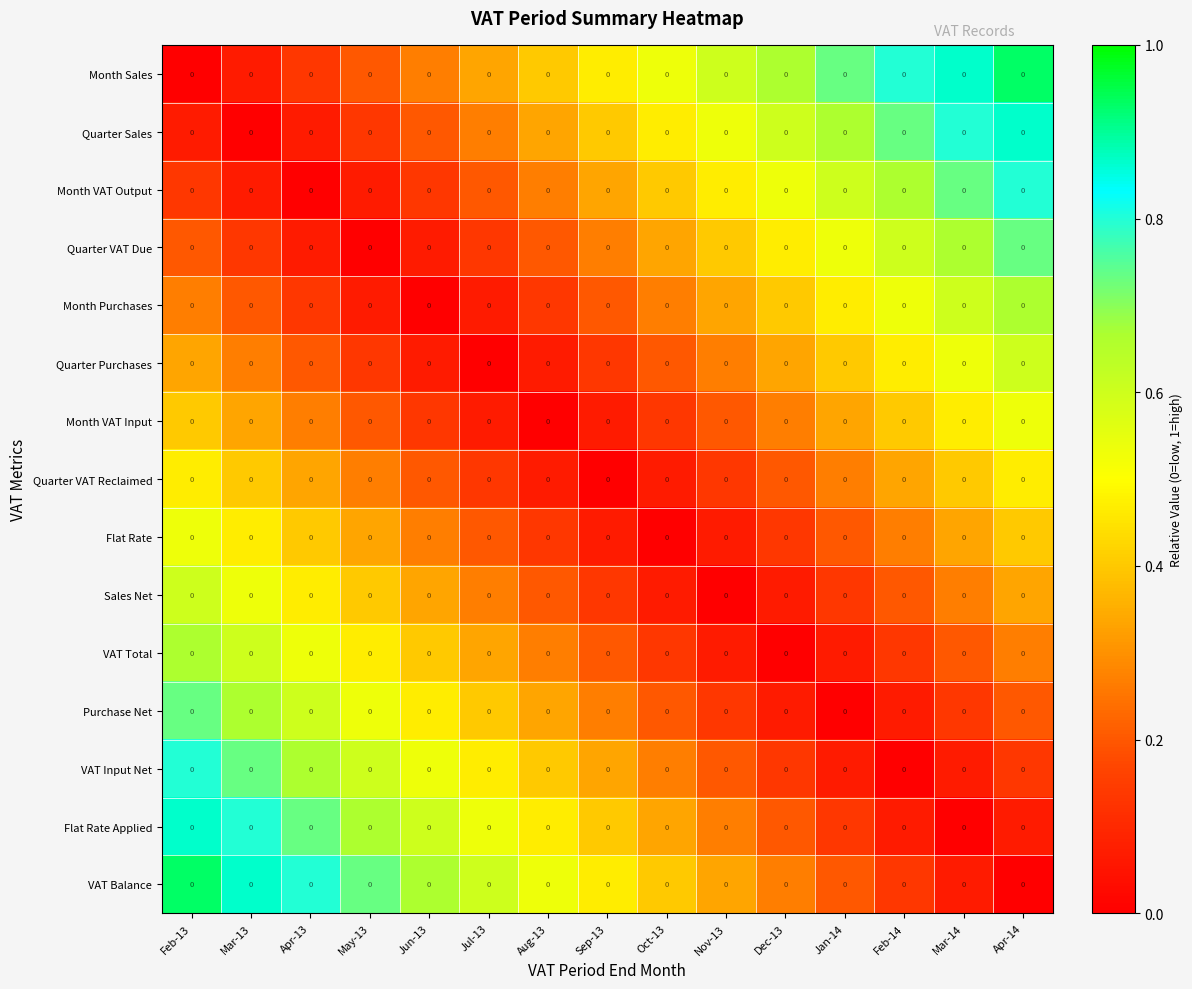

Count the number of data series in this chart.

15